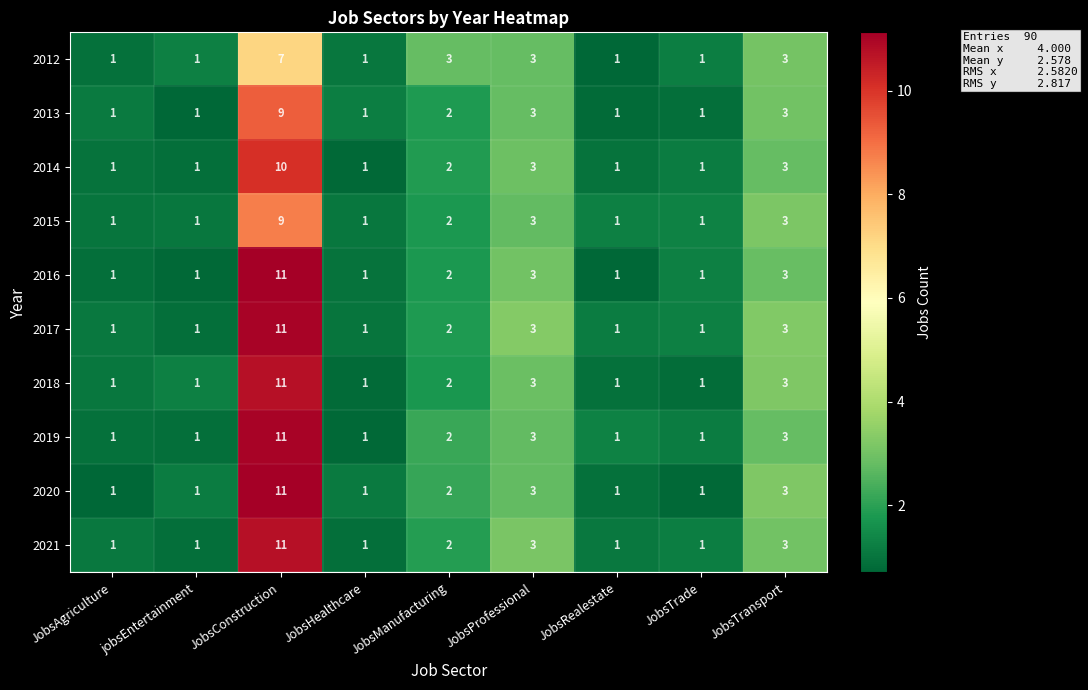

What is the difference between the maximum and minimum values in the 2014 series?

9